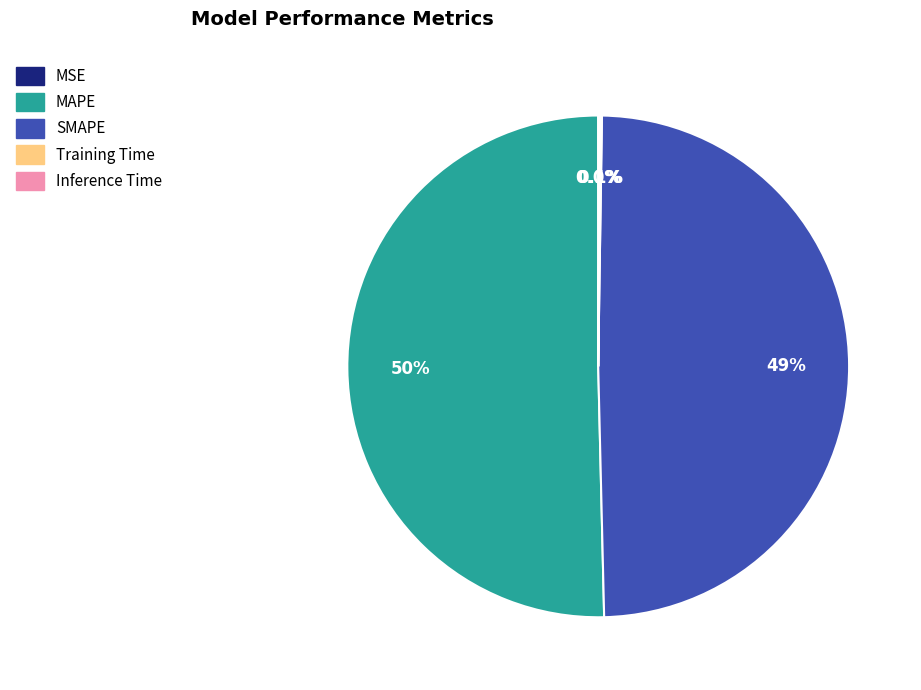

Which category accounts for the majority?

MAPE